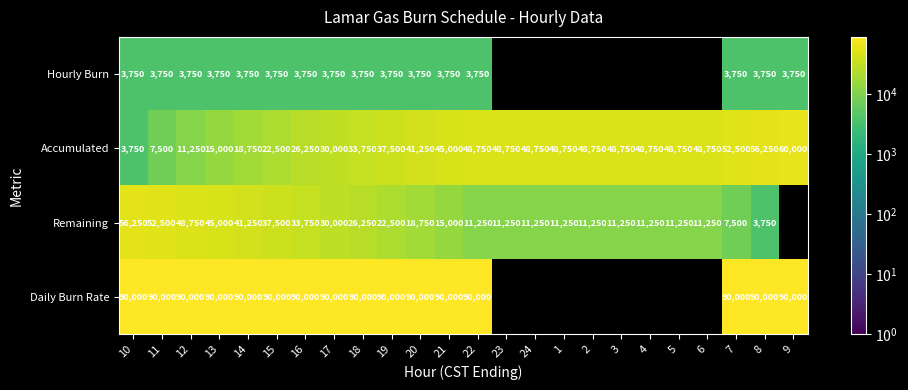

The value of Hourly Burn at 17 is 3750. True or false?

True